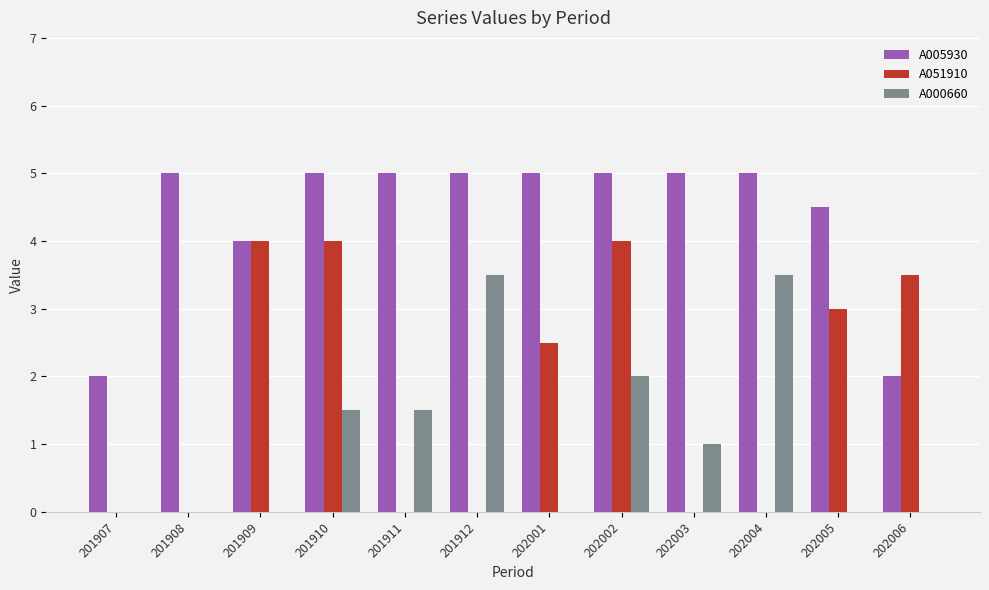

Between 201907 and 202006, which series saw the biggest shift?

A051910